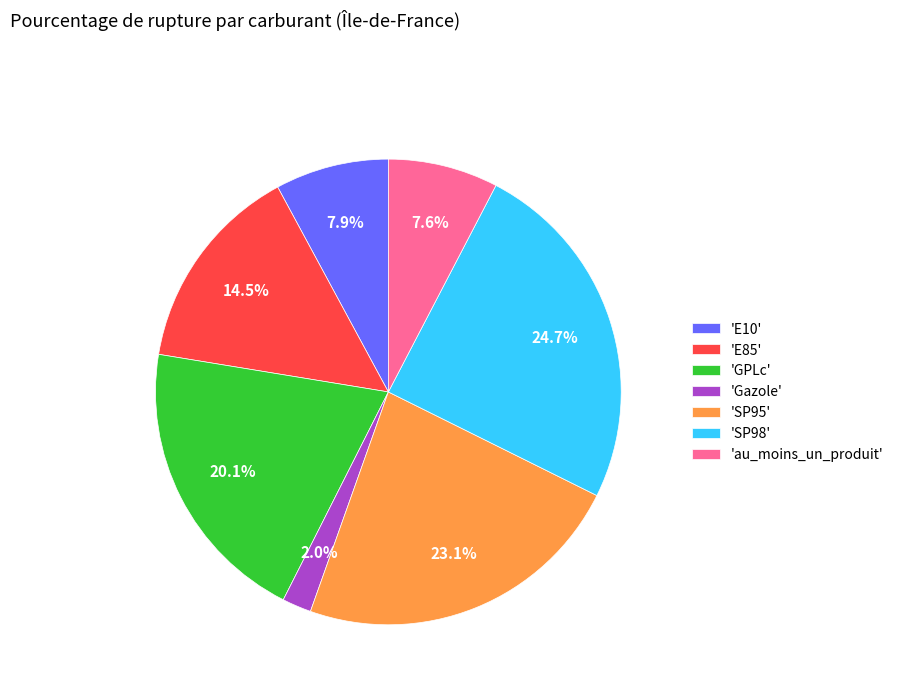

Is there a majority slice in this chart?

No